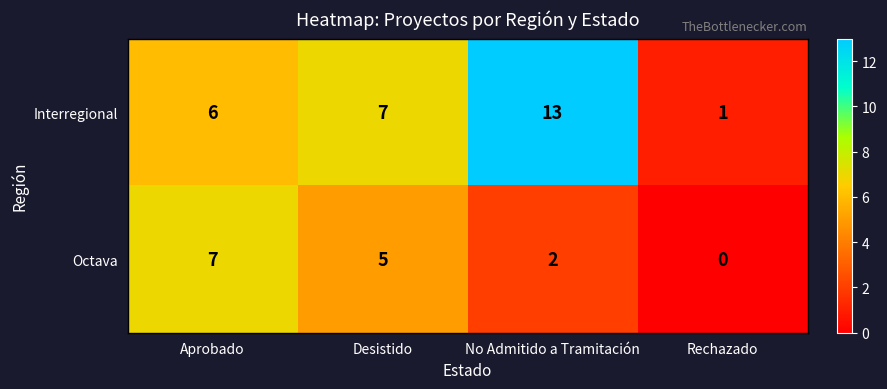

The value of Interregional at Rechazado is 0. True or false?

False